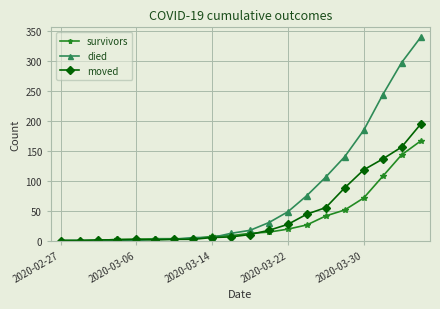

Which series has the largest range (max minus min)?

died